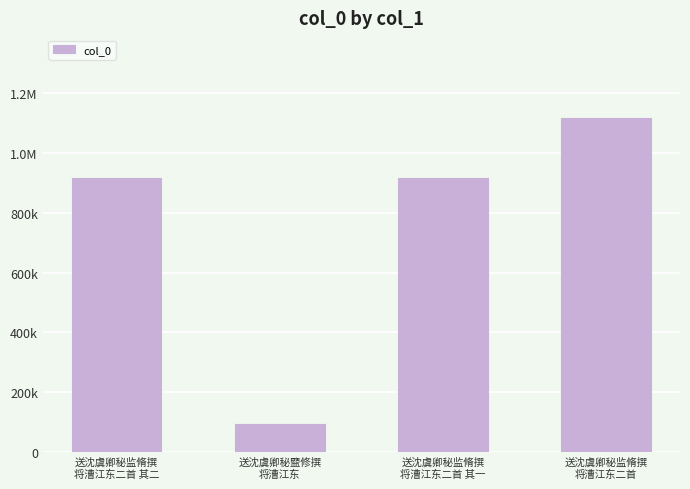

What is the smallest value displayed?

93399